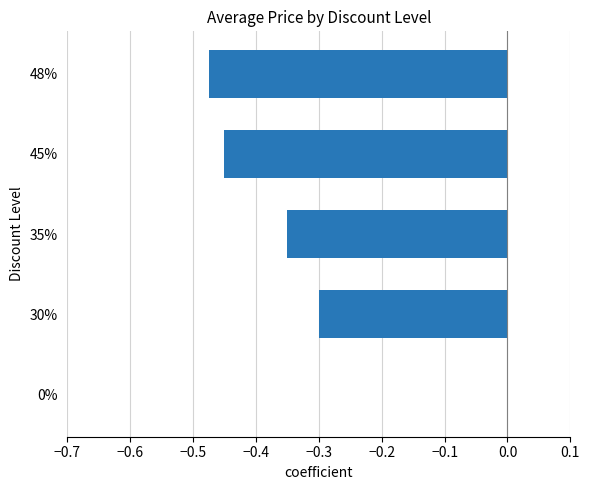

What is the sum of the values at 35% and 48%?

-0.8